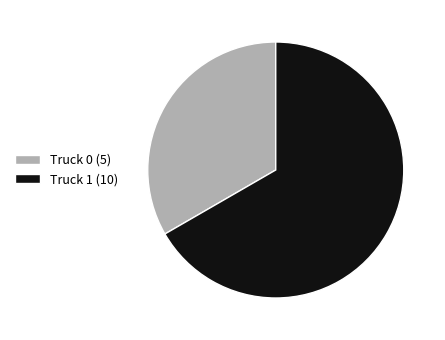

Is there a majority slice in this chart?

Yes